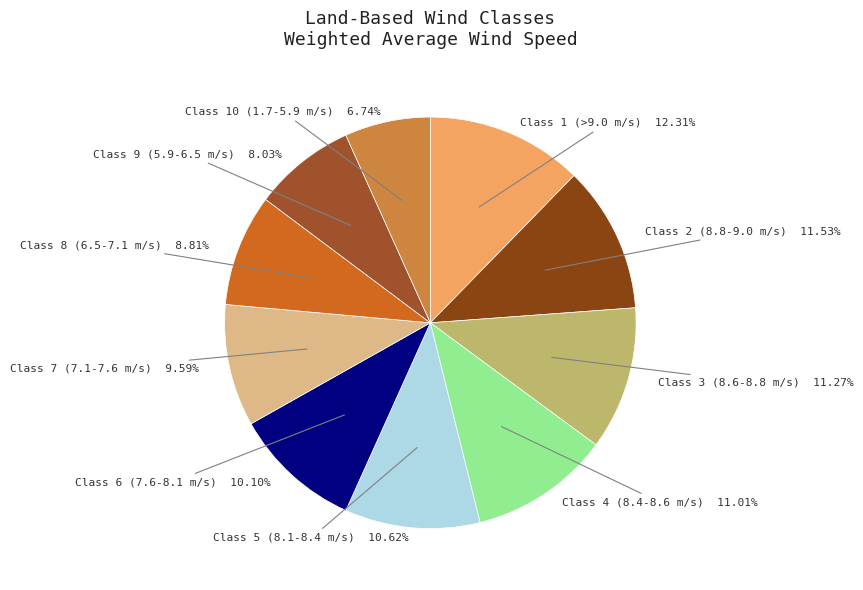

What percentage do Class 2 (8.8-9.0 m/s) and Class 6 (7.6-8.1 m/s) together represent?

21.6%